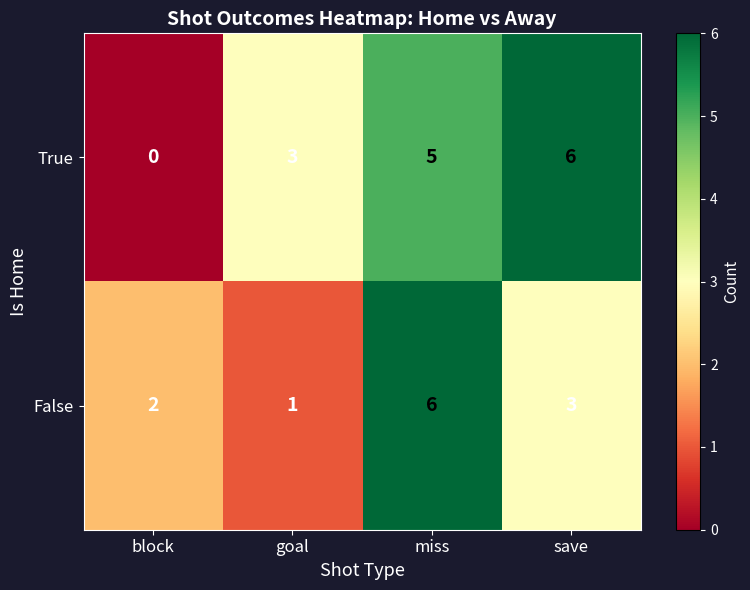

What is the difference between the False values at goal and miss?

5